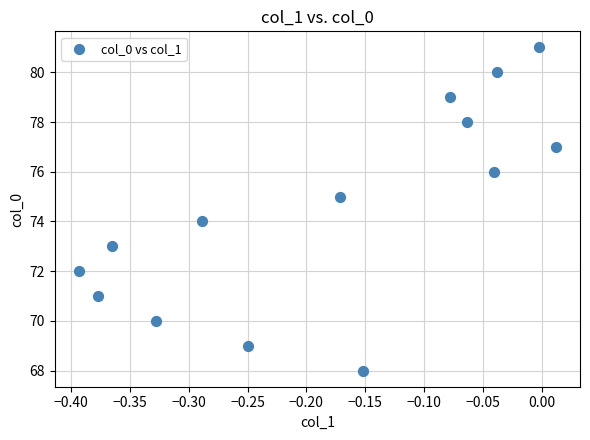

What is the range of Y values (max minus min)?

13